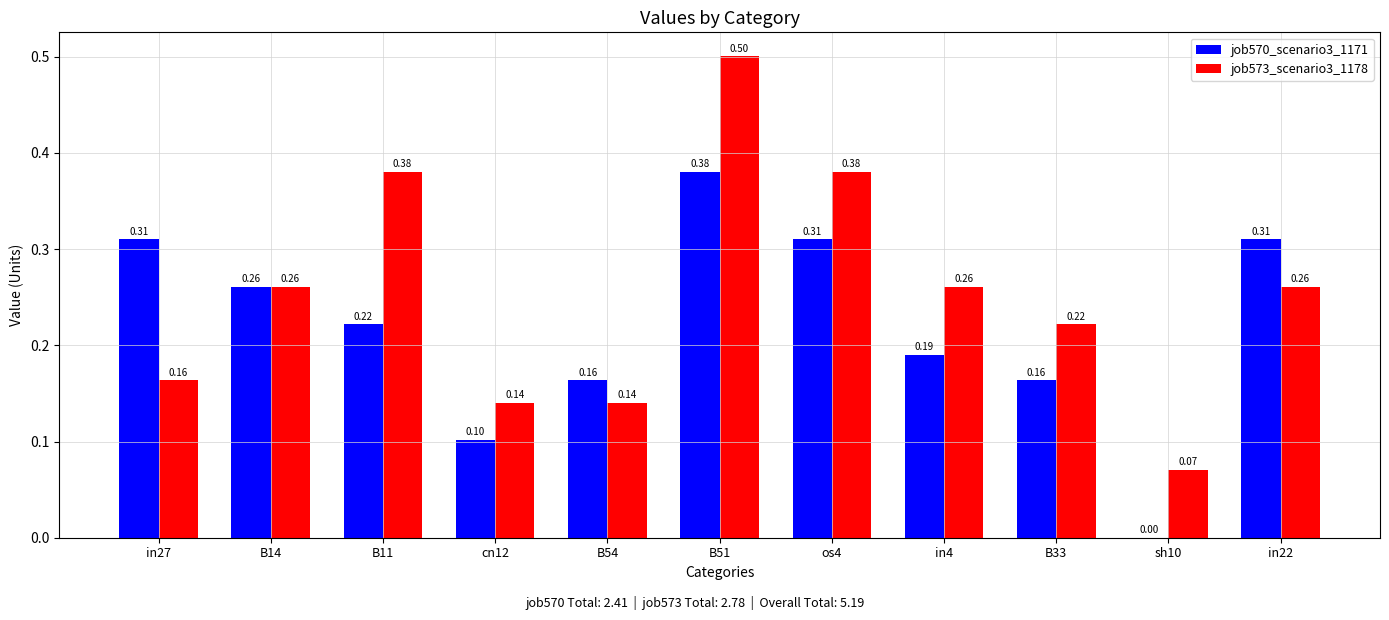

What is the sum of the job573_scenario3_1178 values at B51 and os4?

0.9